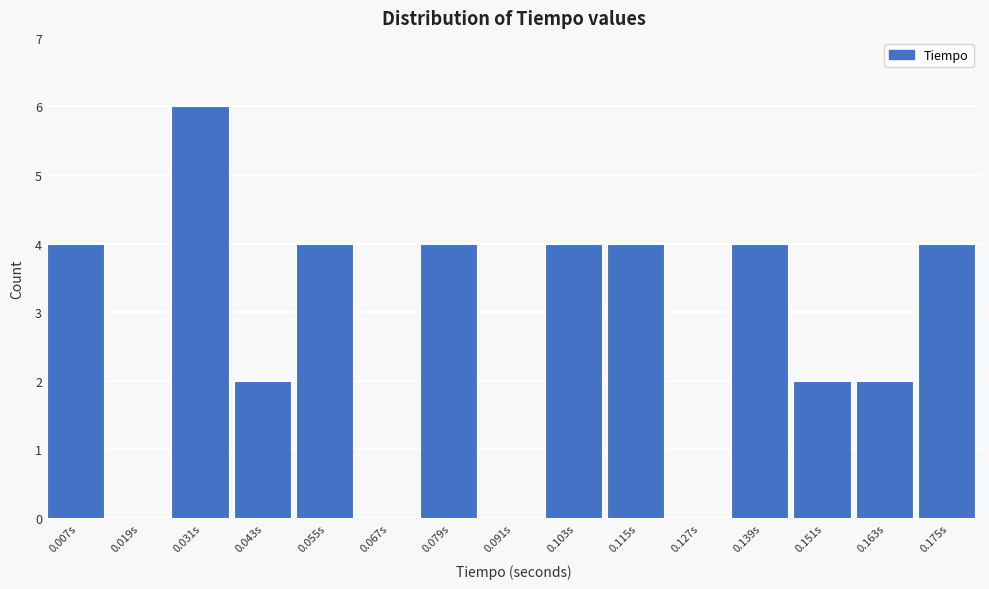

Which range on the x-axis has the tallest bar?

0.026 to 0.036